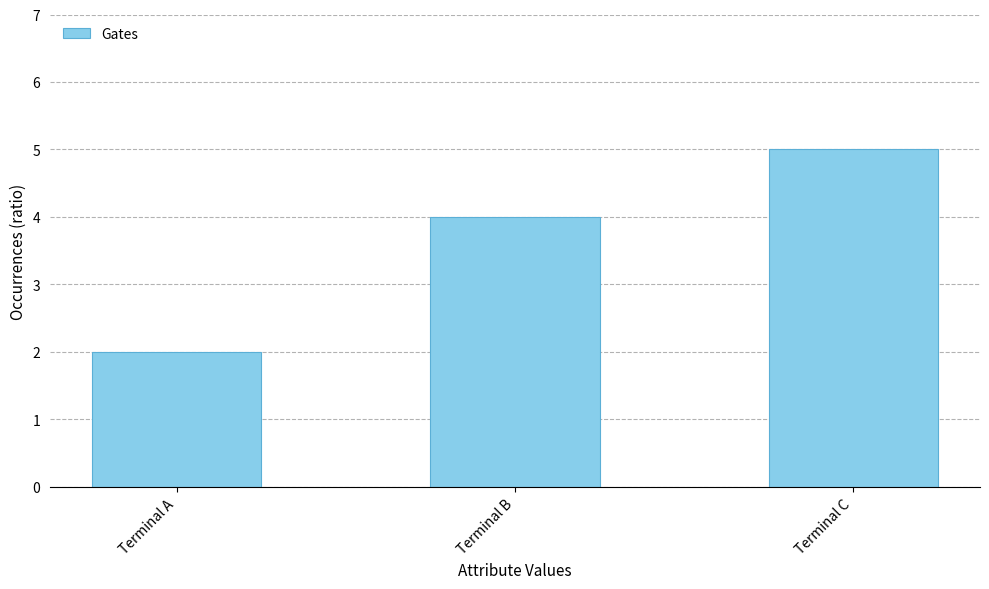

What is the average value?

4